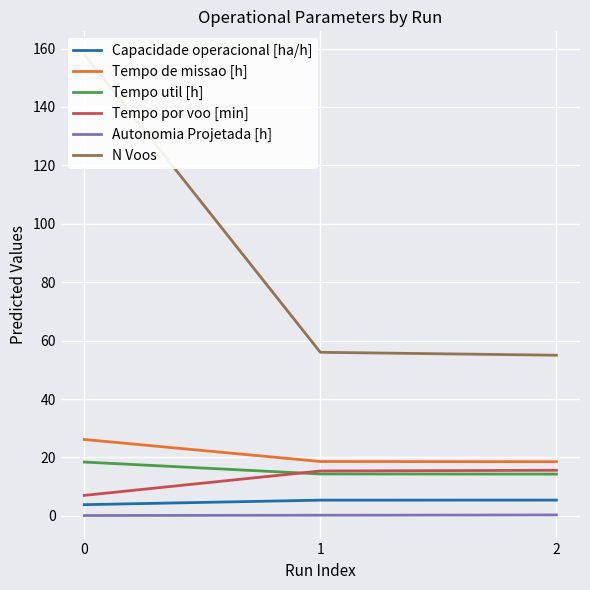

Reading right to left, extract all data points from this chart.

Capacidade operacional [ha/h]: 5.4	5.4	3.8
Tempo de missao [h]: 18.5	18.6	26.1
Tempo util [h]: 14.3	14.3	18.4
Tempo por voo [min]: 15.6	15.4	7.0
Autonomia Projetada [h]: 0.3	0.2	0.1
N Voos: 55.0	56.0	158.0